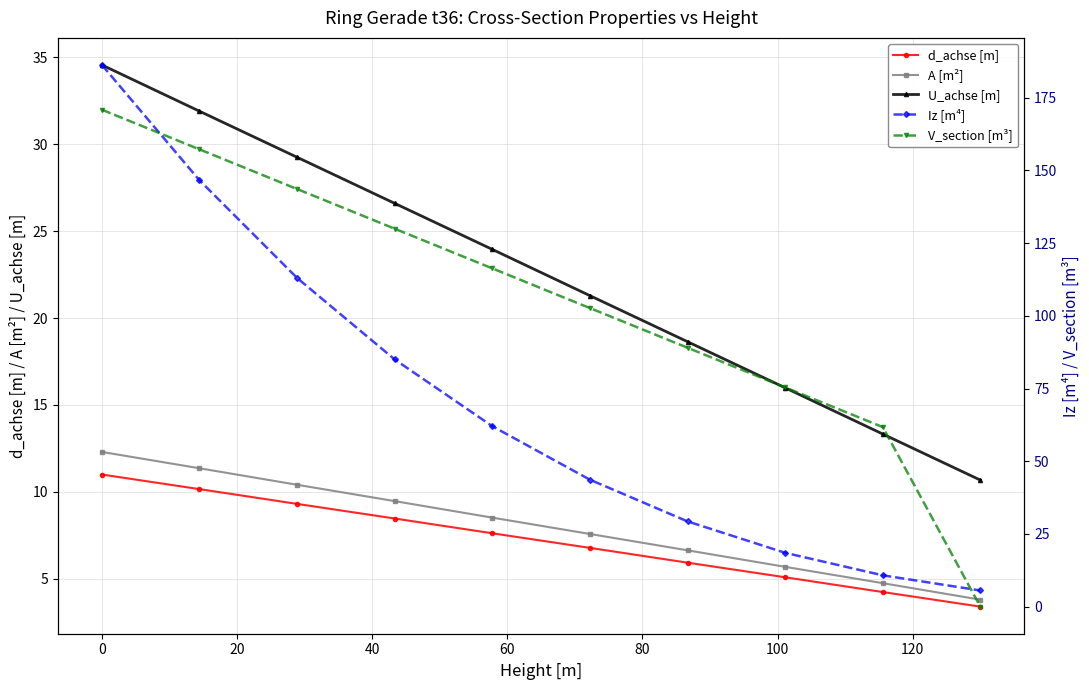

What is the highest value of the d_achse [m] series?

11.0